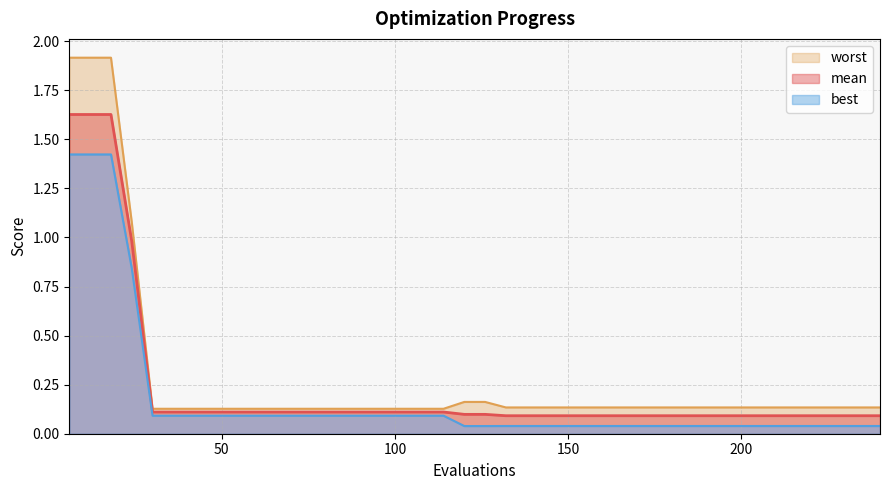

What is the sum of all worst values?

11.6